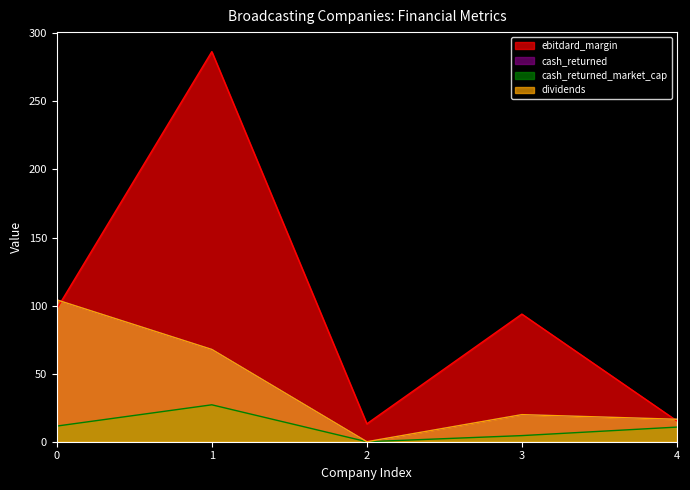

Where is the first local maximum for cash_returned_market_cap?

1